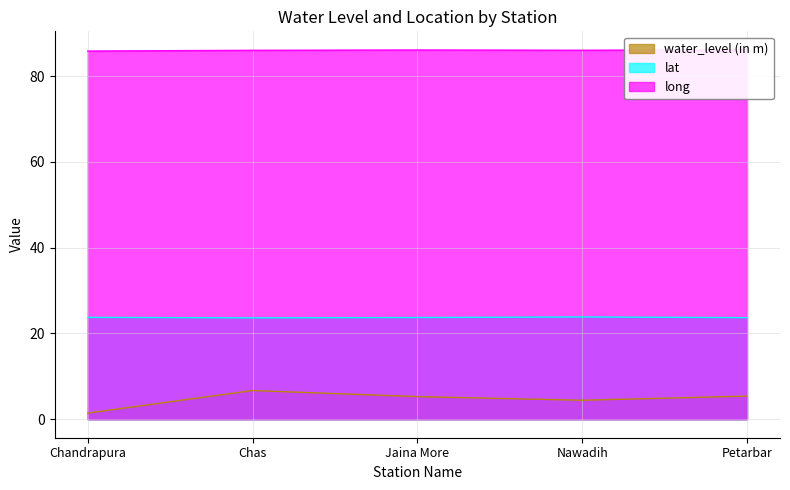

What is the label of the 5th point from the right?

Chandrapura